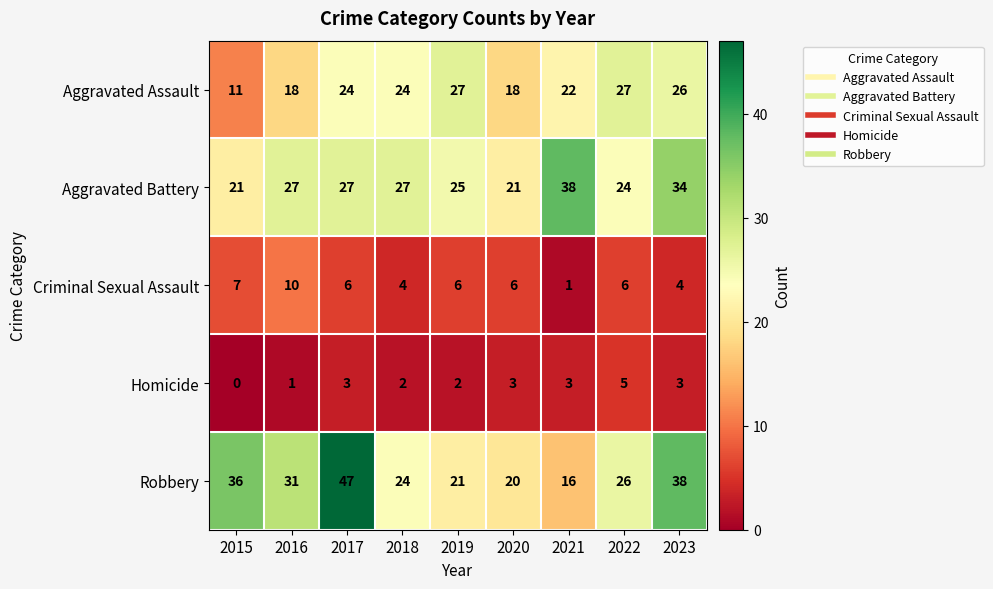

True or false: Homicide has a value of 3 at 2020.

True